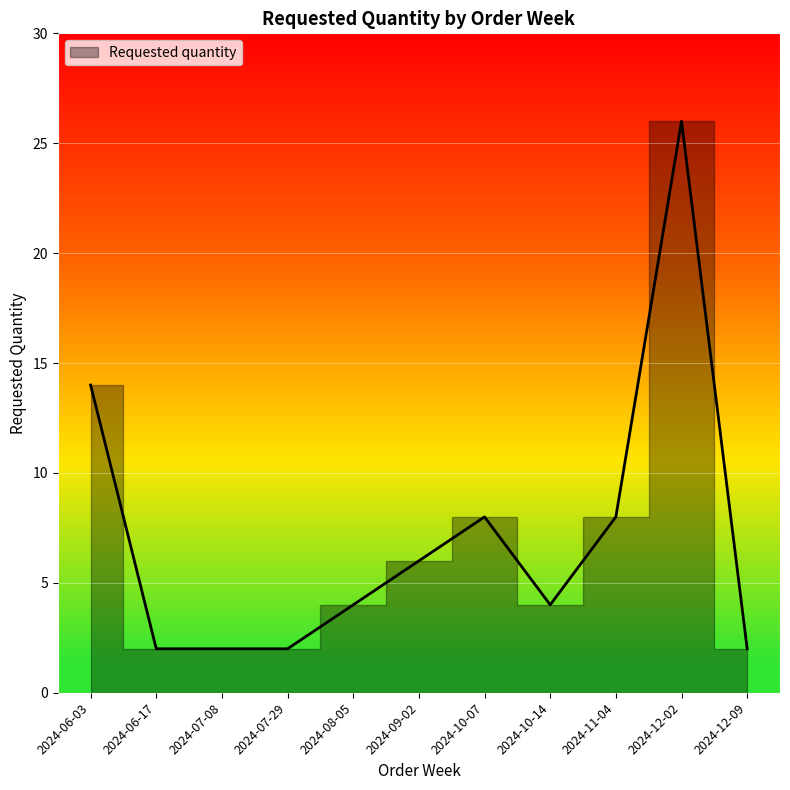

At which label does the data first exceed 4?

2024-06-03